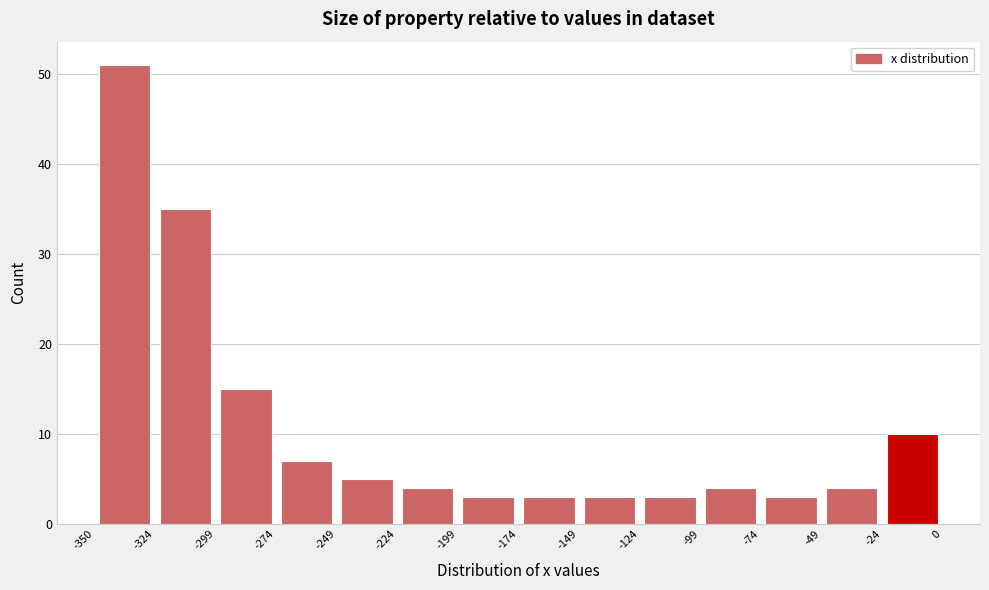

Reading left to right, transcribe this chart: for each bar, give the range it covers on the x-axis and its height. The values are not printed on the chart, so give them approximately, as read against the axis.

-350 to -324: 51
-324 to -299: 35
-299 to -274: 15
-274 to -249: 7
-249 to -224: 5
-224 to -199: 4
-199 to -174: 3
-174 to -149: 3
-149 to -124: 3
-124 to -99: 3
-99 to -74: 4
-74 to -49: 3
-49 to -24: 4
-24 to 0: 10